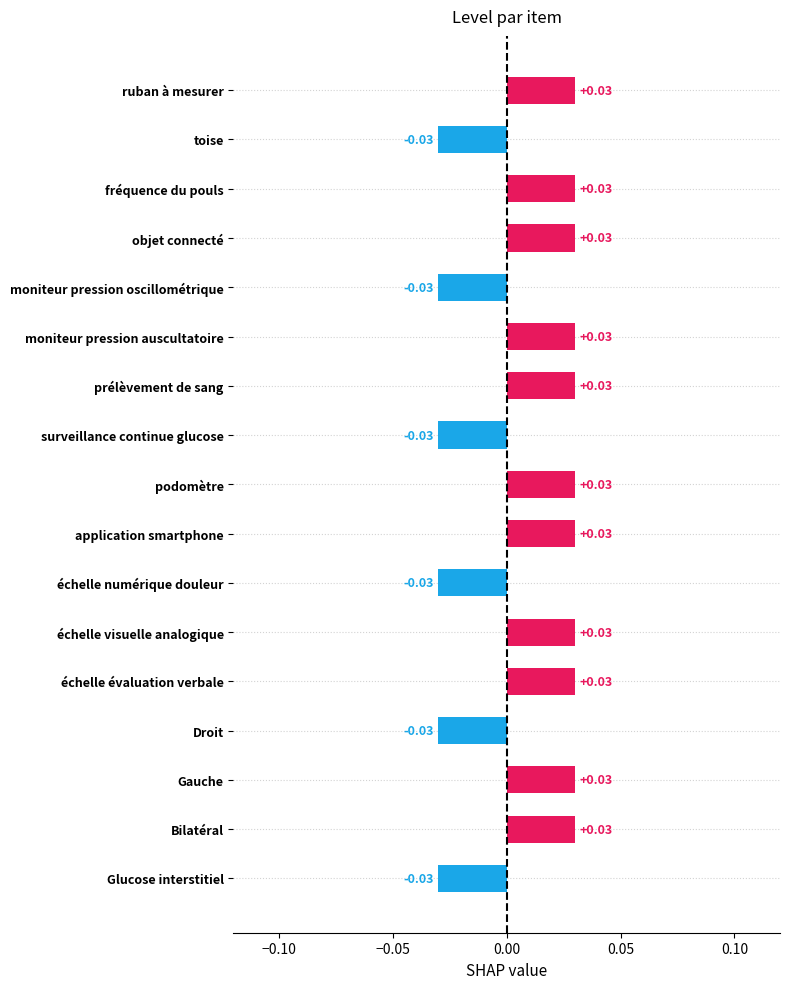

What is the label of the 2nd bar from the bottom?

Bilatéral